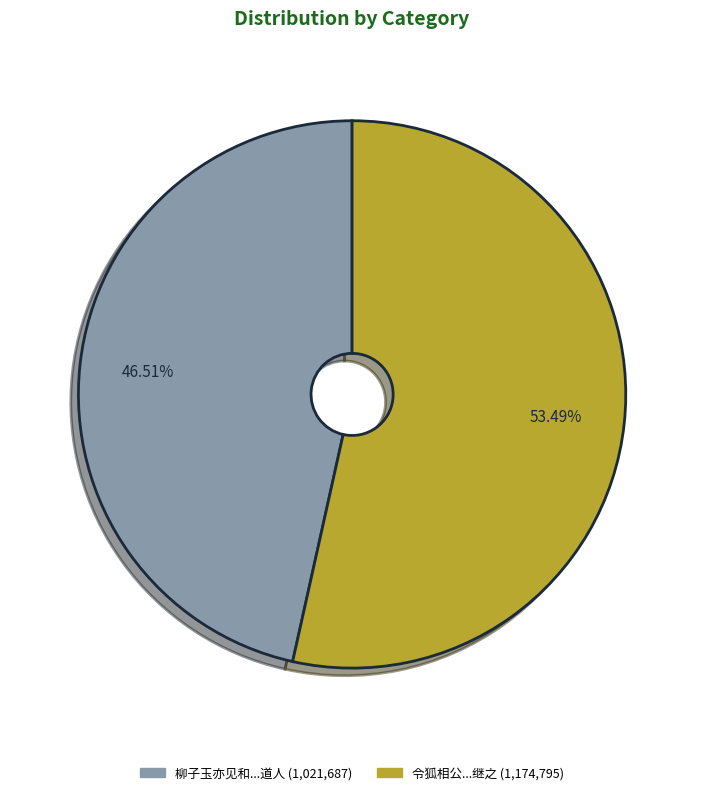

What is the ratio of the value at 柳子玉亦见和...道人 (1,021,687) to the value at 令狐相公...继之 (1,174,795)?

0.9